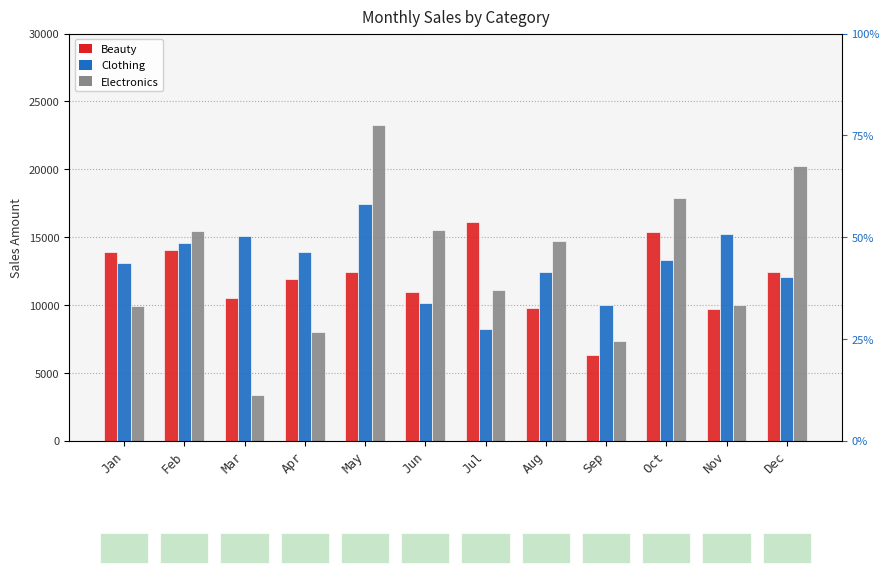

Reading left to right, transcribe all the data shown in this chart.

Beauty: 13930	14035	10545	11905	12450	10995	16090	9790	6320	15355	9700	12400
Clothing: 13125	14560	15065	13940	17455	10170	8250	12455	9975	13315	15200	12070
Electronics: 9925	15465	3380	8025	23245	15550	11125	14715	7325	17910	10020	20220